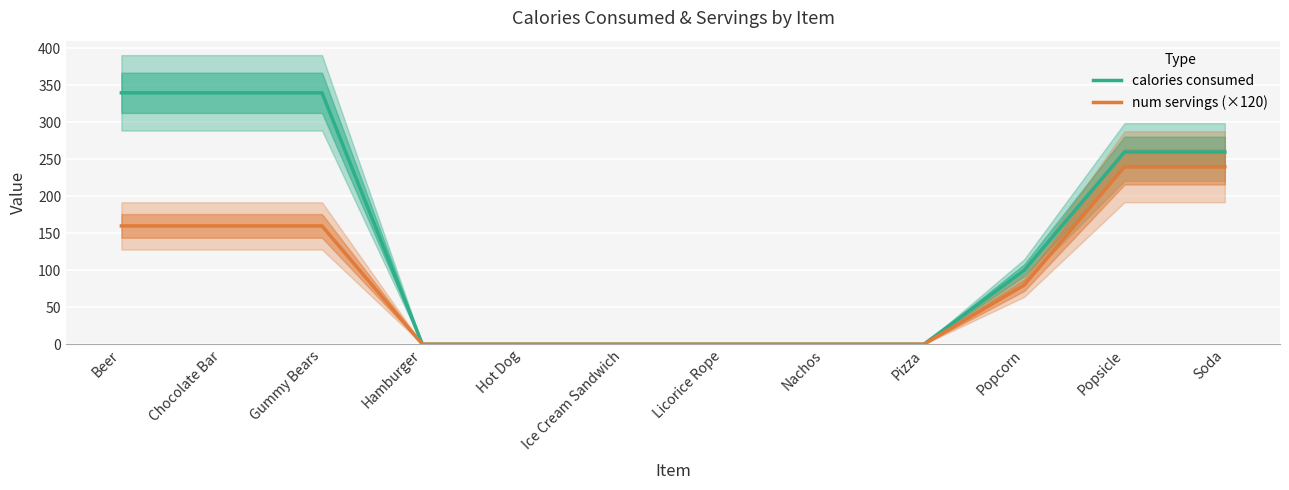

What is the difference between the second highest and minimum values in the calories consumed series?

340